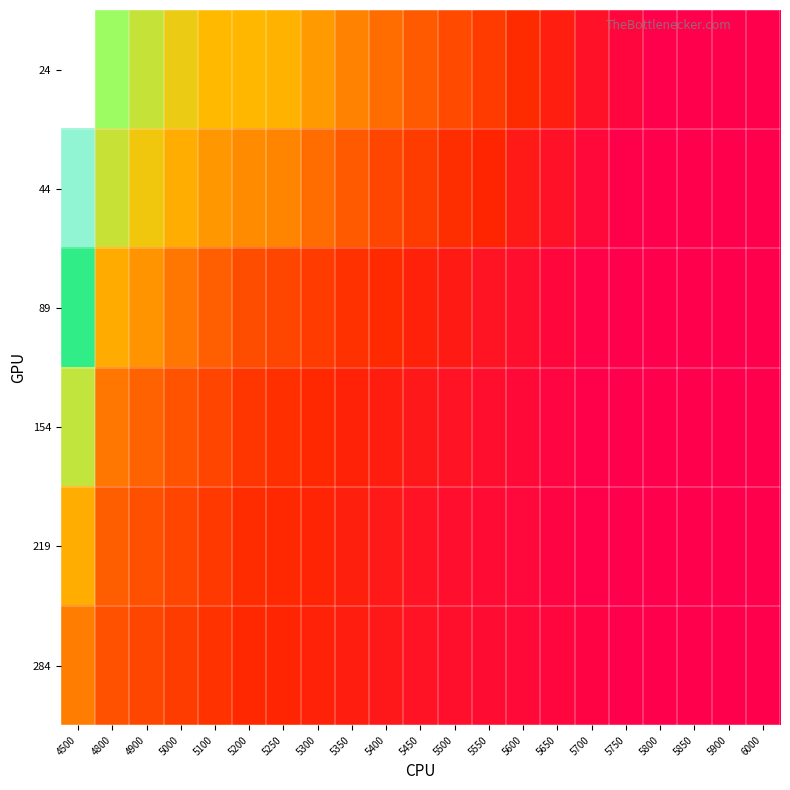

Reading left to right, extract all data points from this chart.

24: 4500=0.9	4800=0.7	4900=0.6	5000=0.6	5100=0.5	5200=0.5	5250=0.5	5300=0.5	5350=0.4	5400=0.4	5450=0.4	5500=0.3	5550=0.3	5600=0.2	5650=0.2	5700=0.2	5750=0.1	5800=0.1	5850=0.1	5900=0.1	6000=0.1
44: 4500=0.8	4800=0.6	4900=0.6	5000=0.5	5100=0.5	5200=0.4	5250=0.4	5300=0.4	5350=0.4	5400=0.3	5450=0.3	5500=0.2	5550=0.2	5600=0.2	5650=0.2	5700=0.1	5750=0.1	5800=0.1	5850=0.1	5900=0.1	6000=0.1
89: 4500=0.7	4800=0.5	4900=0.5	5000=0.4	5100=0.4	5200=0.3	5250=0.3	5300=0.3	5350=0.2	5400=0.2	5450=0.2	5500=0.2	5550=0.2	5600=0.1	5650=0.1	5700=0.1	5750=0.1	5800=0.1	5850=0.1	5900=0.1	6000=0.1
154: 4500=0.6	4800=0.4	4900=0.4	5000=0.3	5100=0.3	5200=0.3	5250=0.2	5300=0.2	5350=0.2	5400=0.2	5450=0.2	5500=0.2	5550=0.1	5600=0.1	5650=0.1	5700=0.1	5750=0.1	5800=0.1	5850=0.1	5900=0.1	6000=0.1
219: 4500=0.5	4800=0.4	4900=0.3	5000=0.3	5100=0.3	5200=0.2	5250=0.2	5300=0.2	5350=0.2	5400=0.2	5450=0.2	5500=0.1	5550=0.1	5600=0.1	5650=0.1	5700=0.1	5750=0.1	5800=0.1	5850=0.1	5900=0.1	6000=0.1
284: 4500=0.4	4800=0.3	4900=0.3	5000=0.3	5100=0.3	5200=0.2	5250=0.2	5300=0.2	5350=0.2	5400=0.2	5450=0.2	5500=0.2	5550=0.1	5600=0.1	5650=0.1	5700=0.1	5750=0.1	5800=0.1	5850=0.1	5900=0.1	6000=0.1